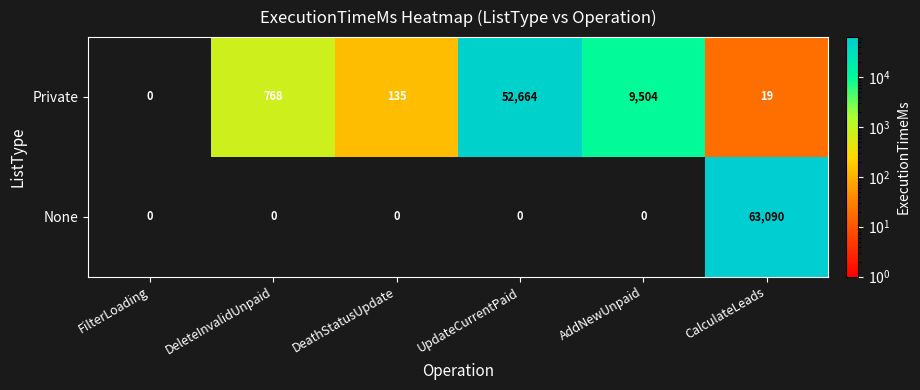

At how many categories does at least one series exceed 17587?

2